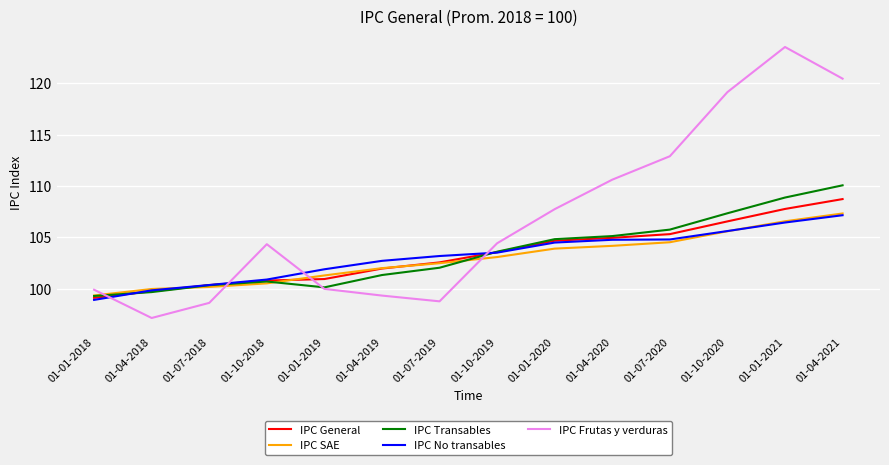

How many values in the IPC No transables series are below 103?

6